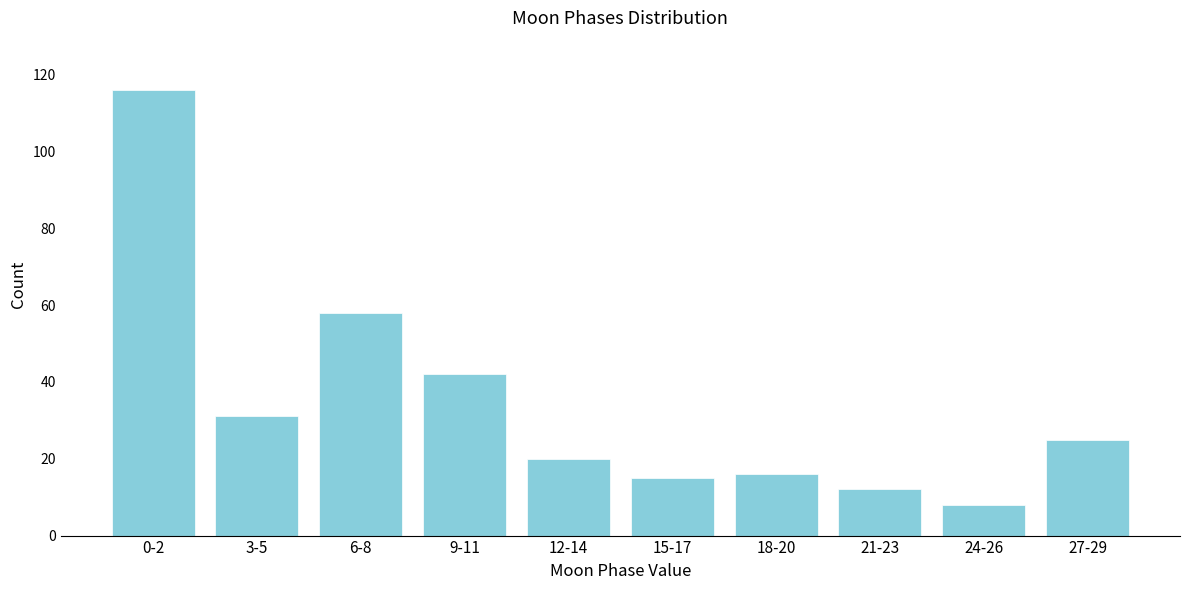

Reading left to right, what are all the values shown in this chart?

116	31	58	42	20	15	16	12	8	25